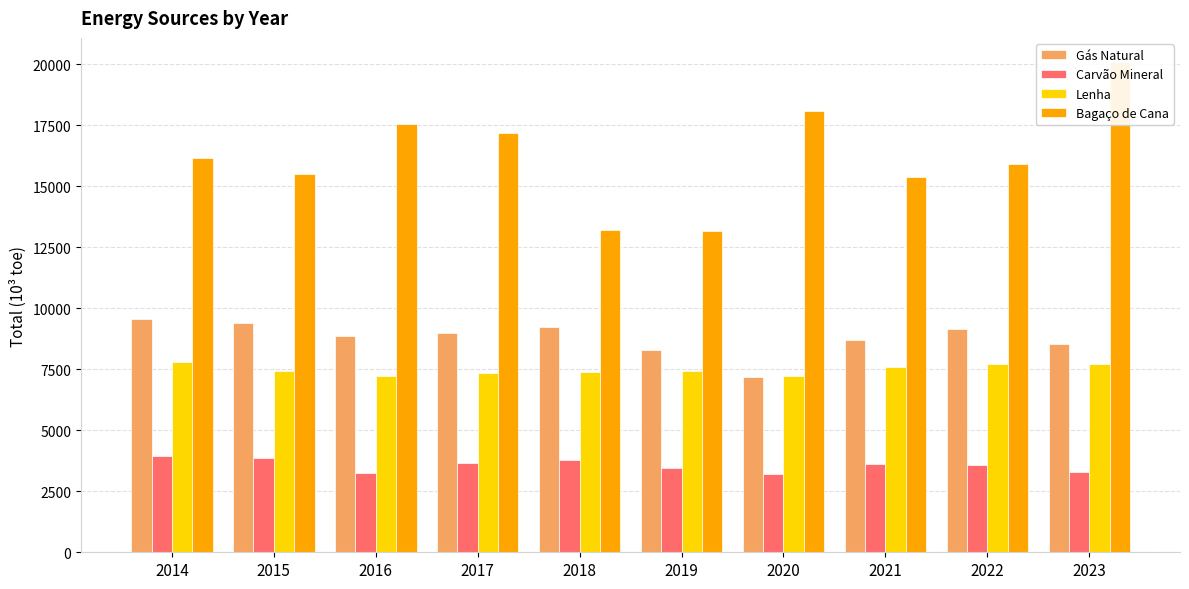

The value of Lenha at 2021 is 7607.2. True or false?

True